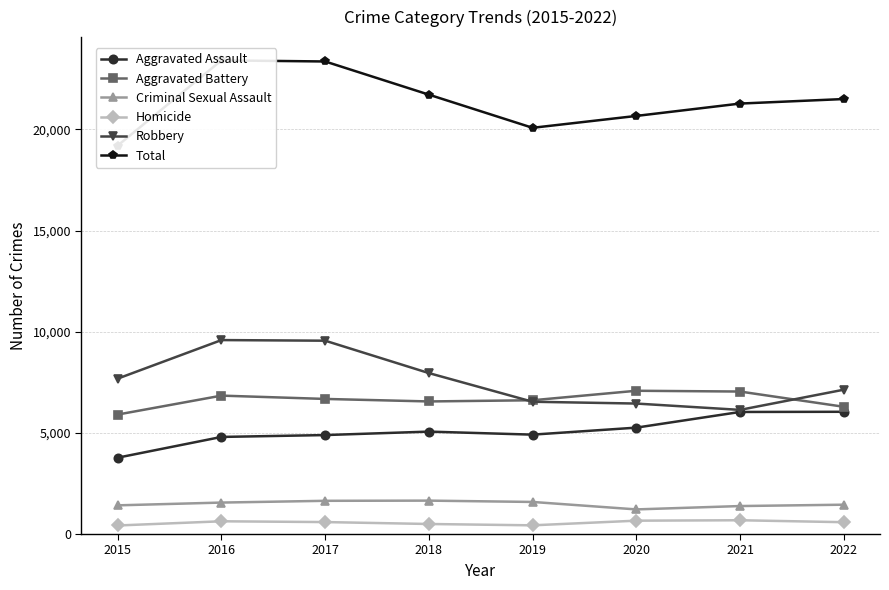

What is the total value across all series at 2015?

38412